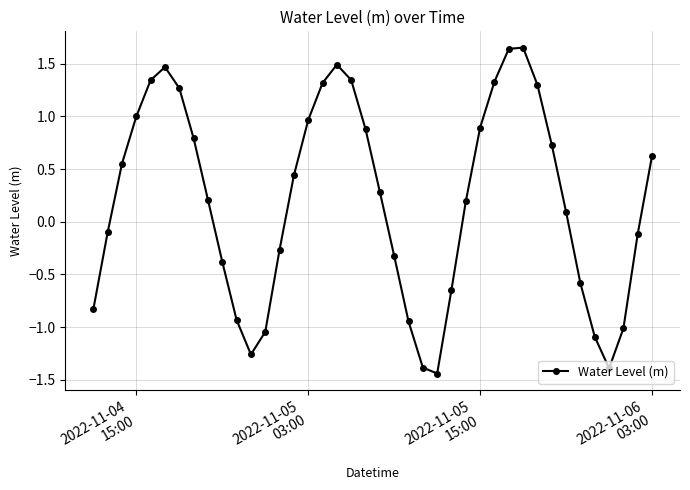

How many lines are shown in the chart?

1